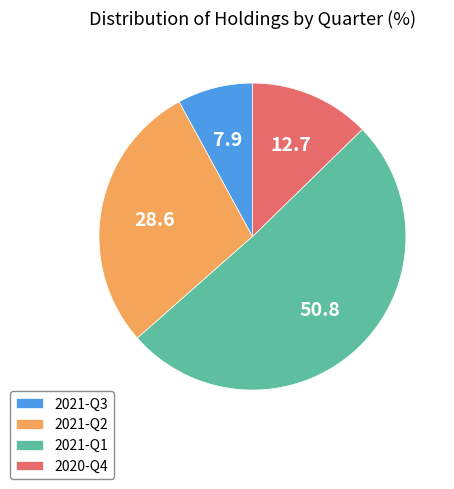

Does 2020-Q4 account for over 50% of the chart?

No